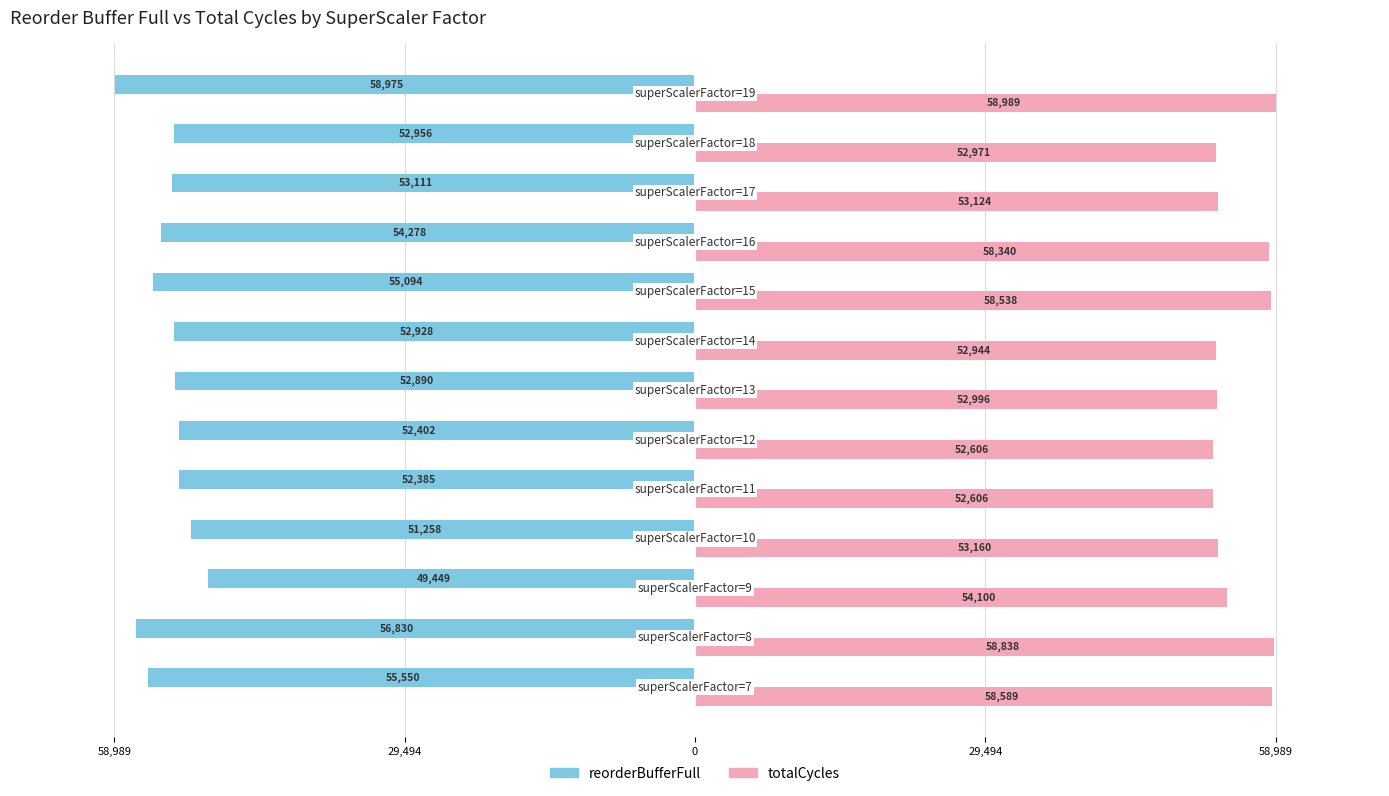

Reading right to left, list all the values displayed in this chart.

reorderBufferFull: -58975	-52956	-53111	-54278	-55094	-52928	-52890	-52402	-52385	-51258	-49449	-56830	-55550
totalCycles: 58989	52971	53124	58340	58538	52944	52996	52606	52606	53160	54100	58838	58589